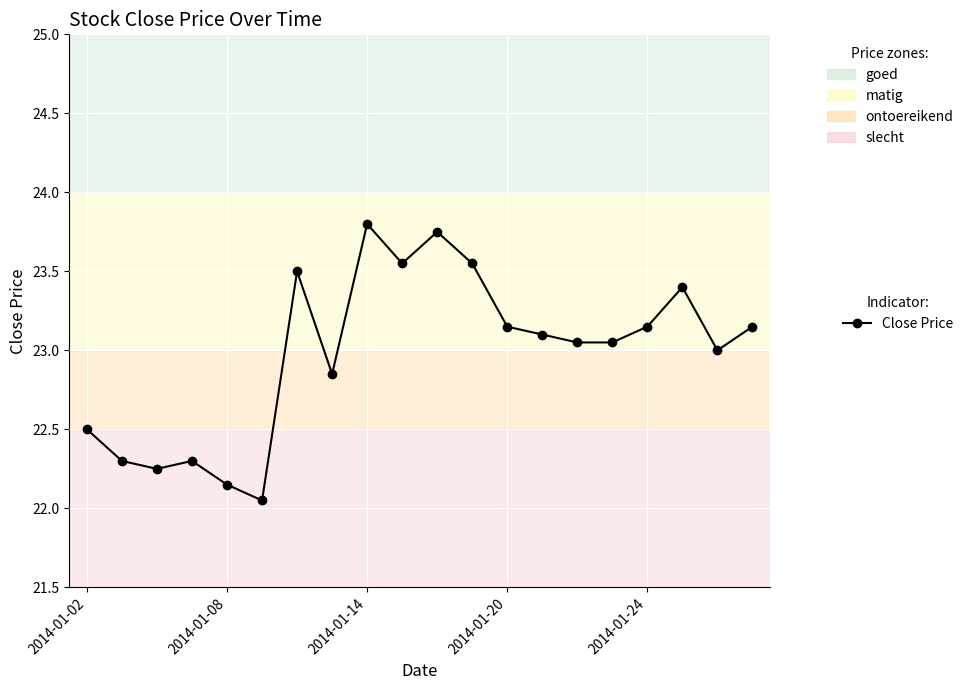

What is the value of the 4th point from the left?

22.3